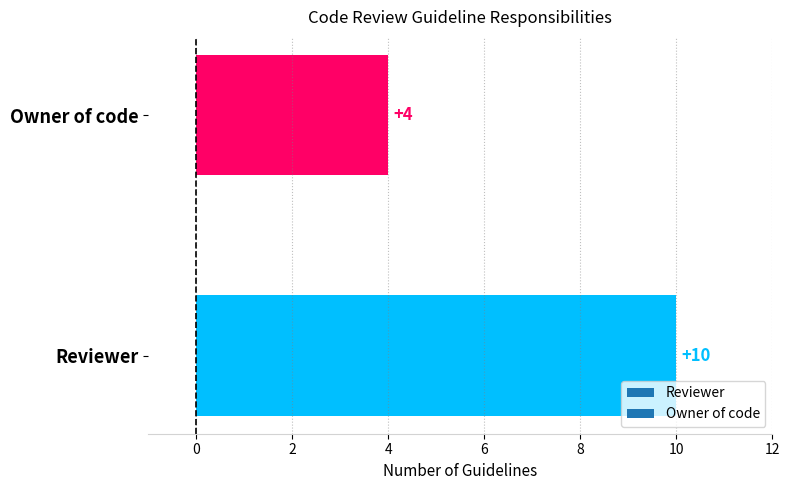

What is the average value?

7